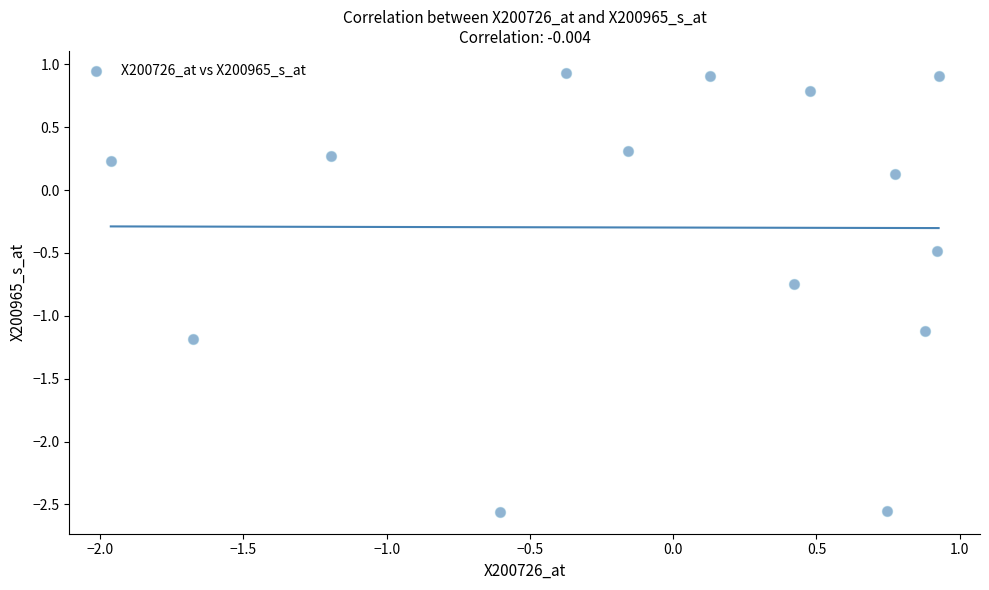

What is the range of X values (max minus min)?

2.9